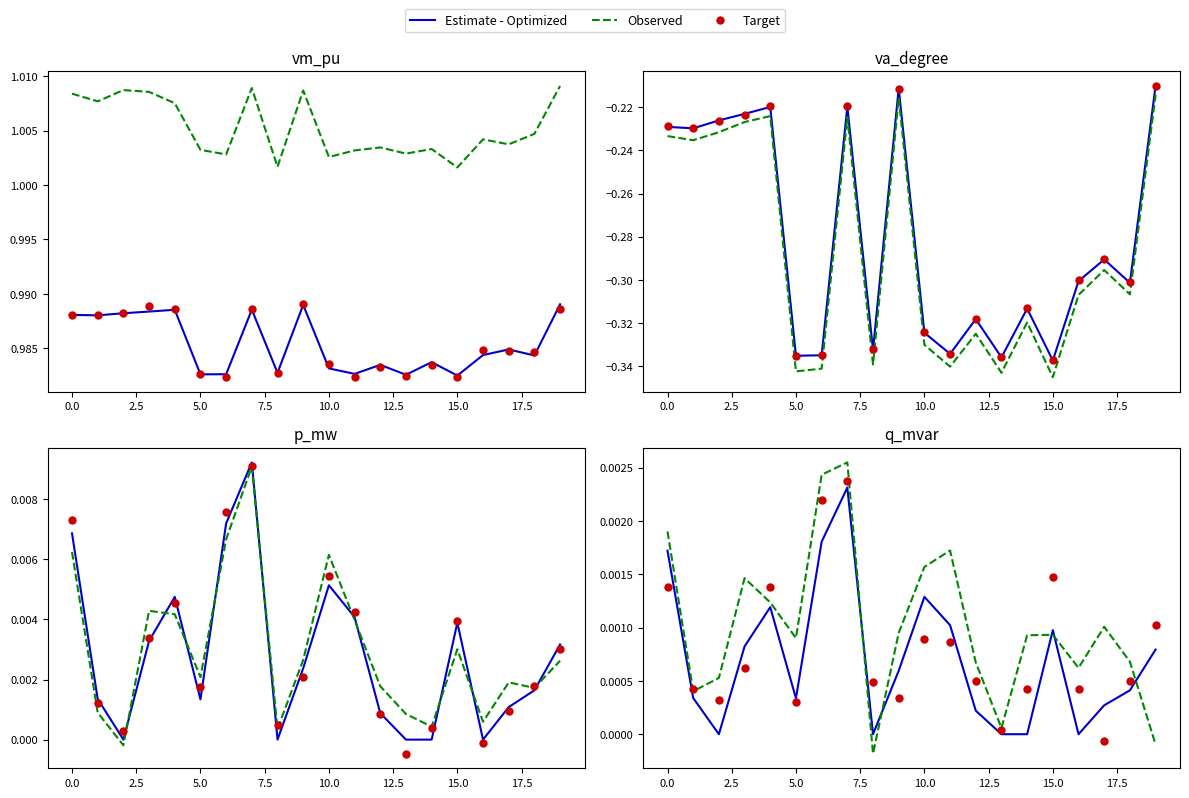

Which series has the largest total across all categories?

Observed